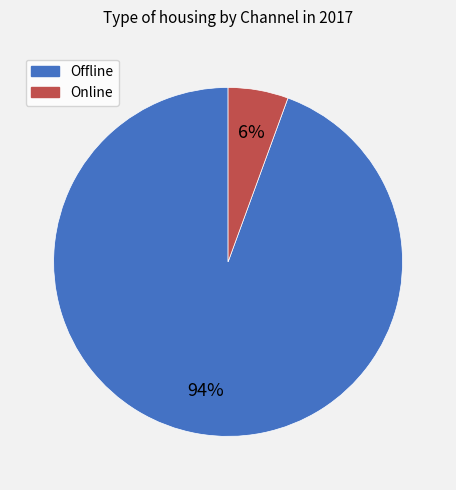

Which has a higher value, Offline or Online?

Offline